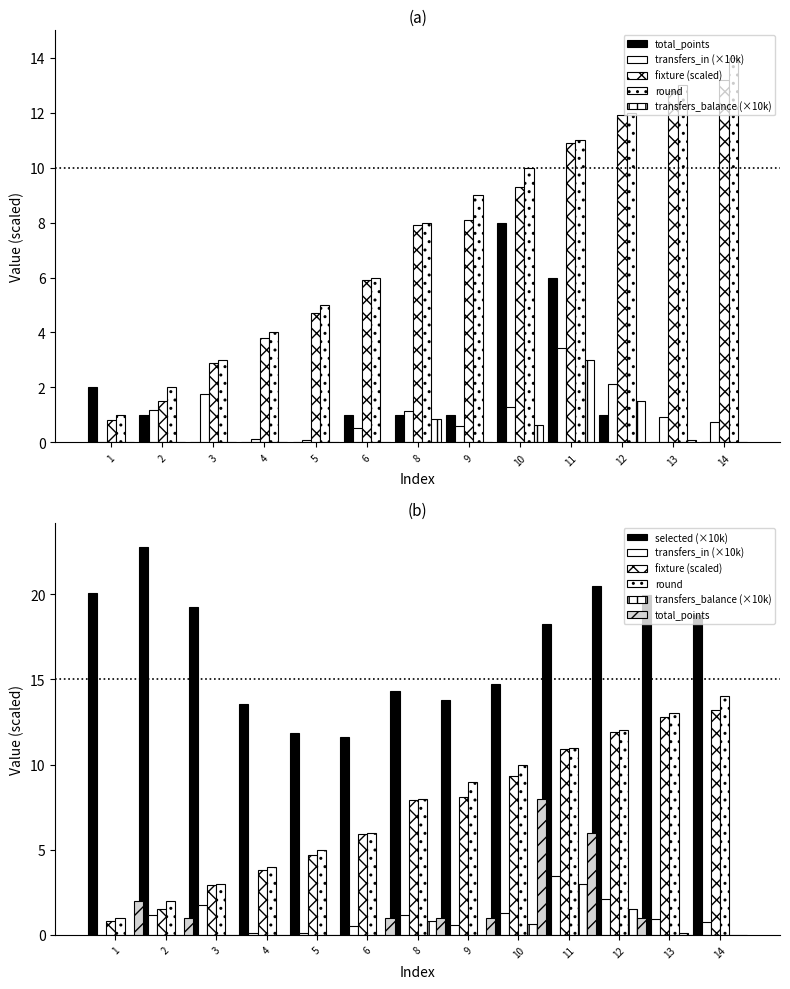

At how many categories does at least one series exceed 16?

7